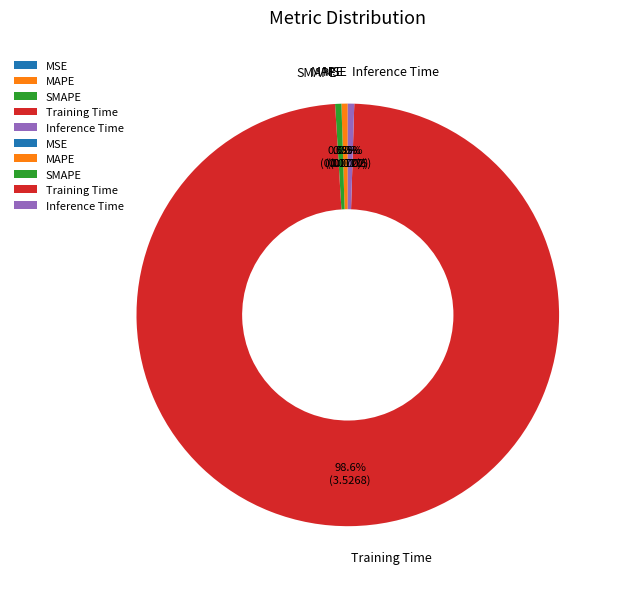

Is it true that Inference Time is 10% of the pie?

False